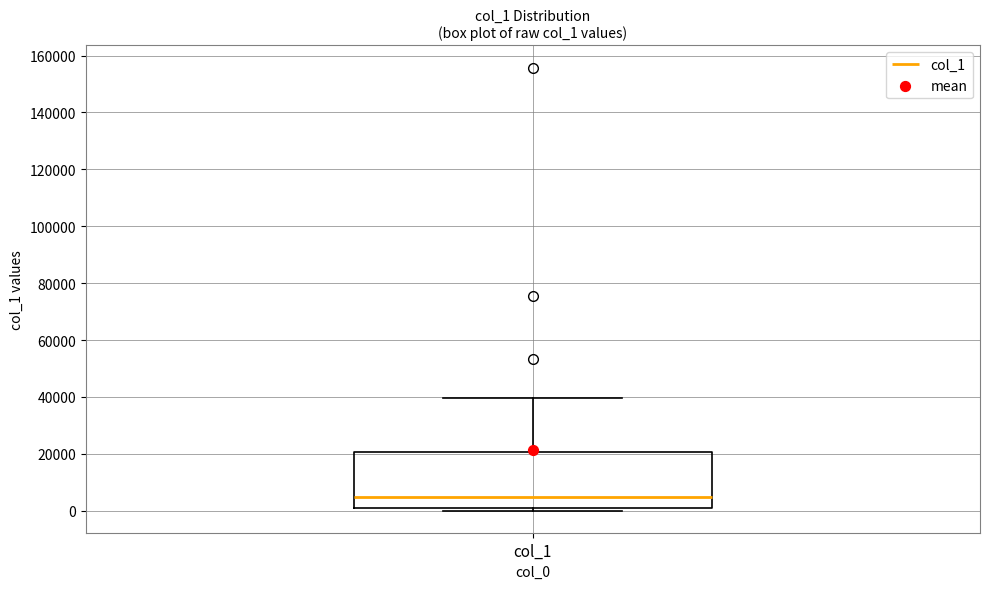

Transcribe this box plot: give where the median line is, the range the box spans, and where the two whiskers end, as read against the y-axis. The values are not printed on the chart, so give them approximately, as read against the axis.

median 4000, box 0 to 20000, whiskers 0 (just below the box's lower edge) to 40000